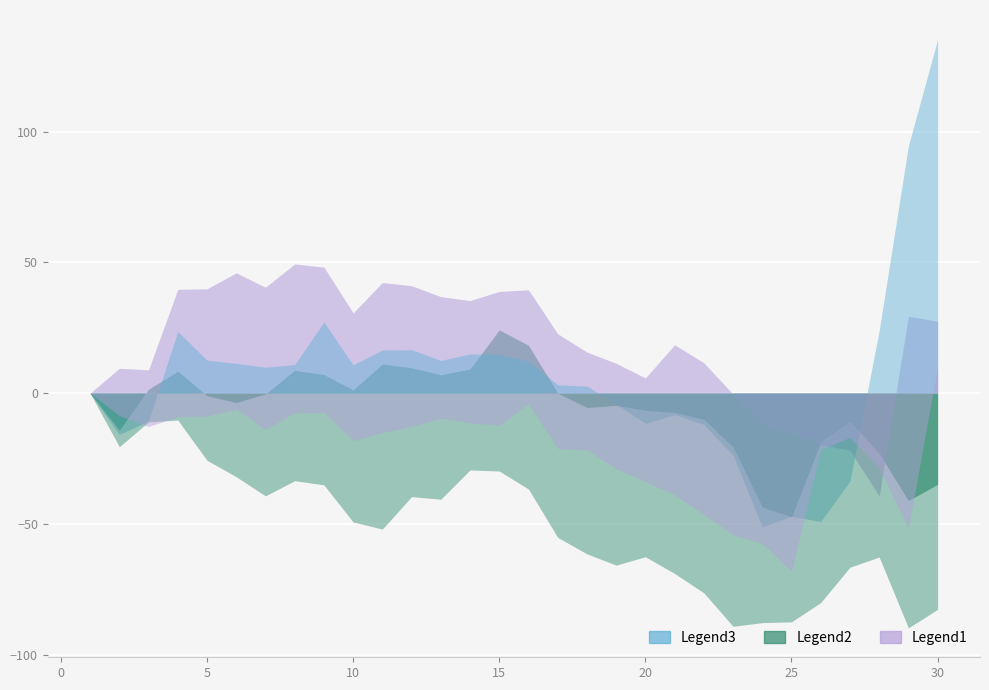

What is the spread (max minus min) of values at 16?

76.2